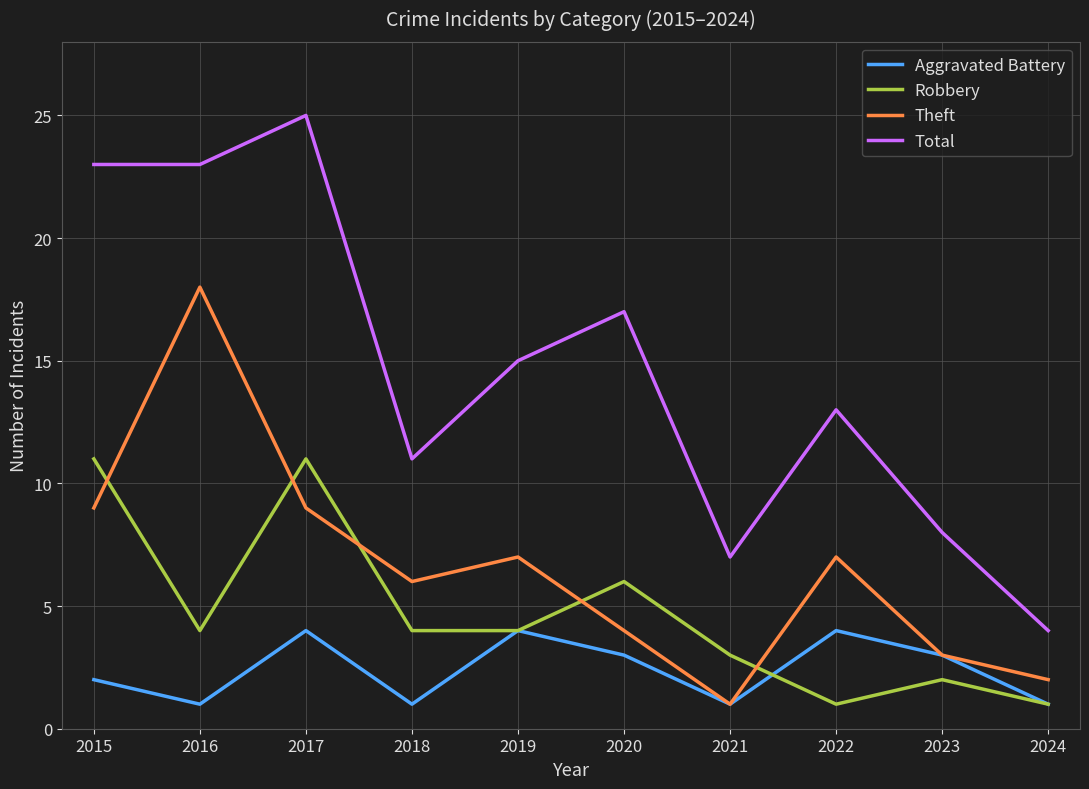

What is the smallest value displayed?

1